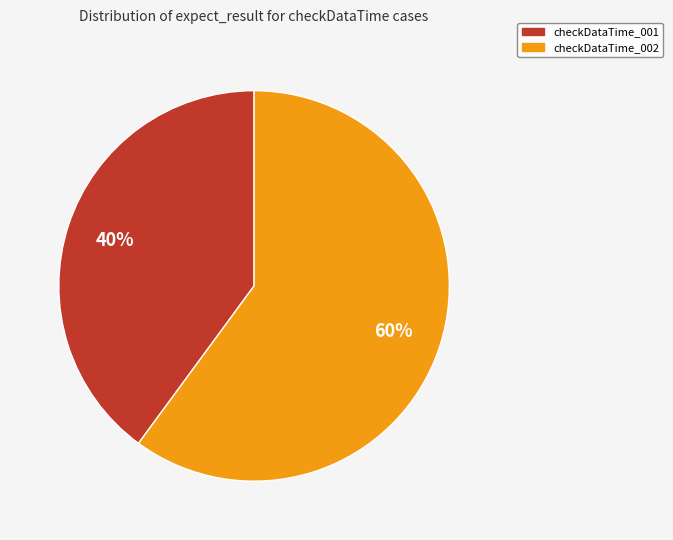

To the nearest percent, what is the difference between the largest and smallest slice percentages?

20%